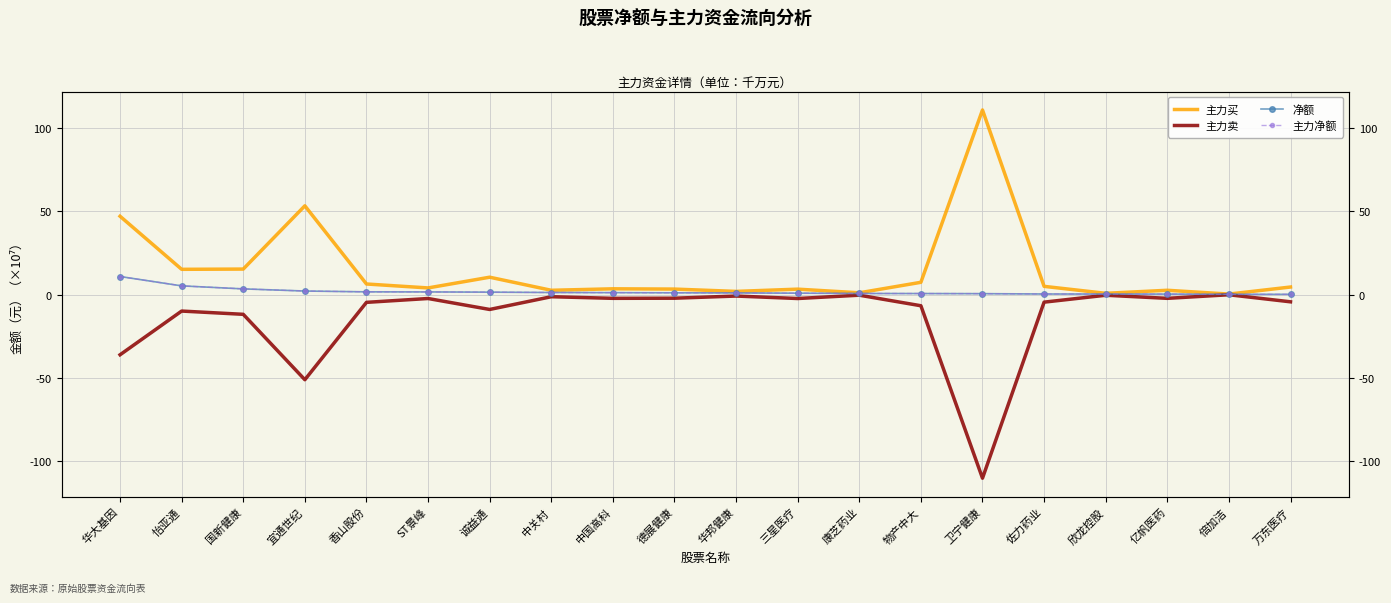

True or false: 主力净额 has more than 2 points higher than both neighbors.

False